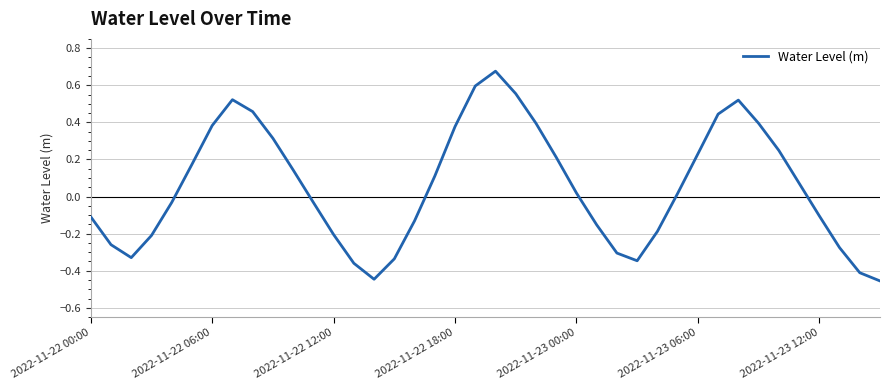

What is the difference between the maximum and minimum values?

1.1